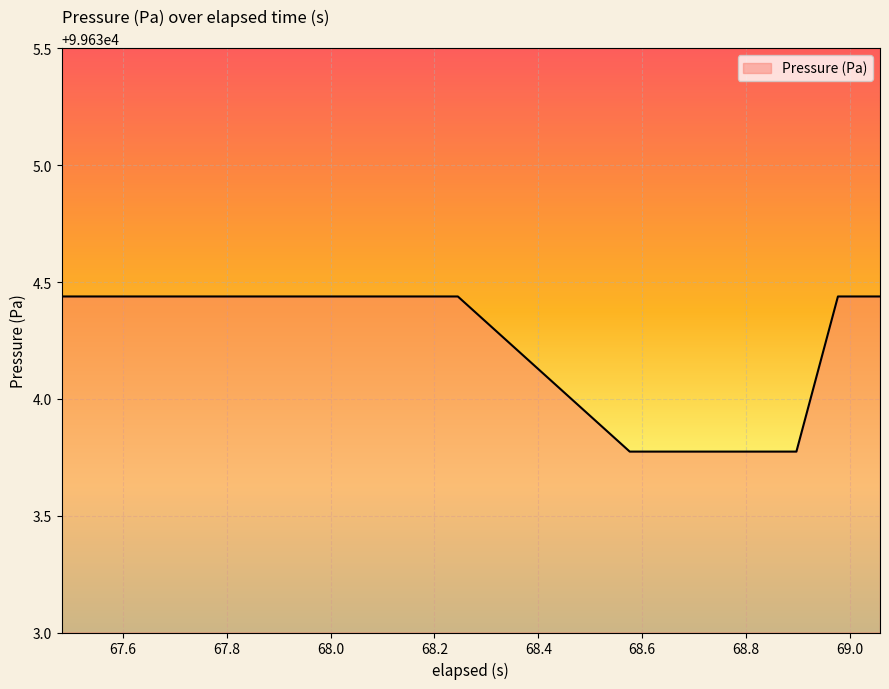

Does the chart display data point markers on the line(s)?

No